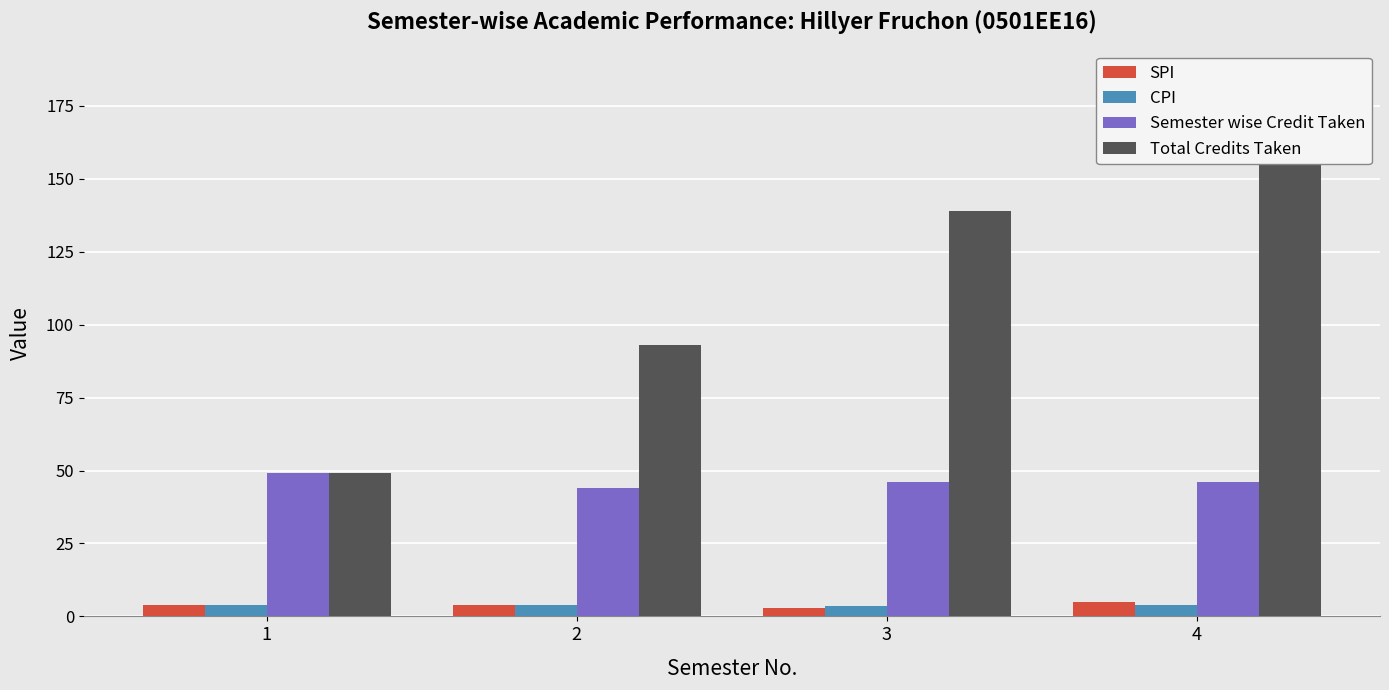

Reading right to left, list all the values displayed in this chart.

SPI: 4.8	2.9	3.9	4.0
CPI: 3.9	3.6	4.0	4.0
Semester wise Credit Taken: 46.0	46.0	44.0	49.0
Total Credits Taken: 185.0	139.0	93.0	49.0